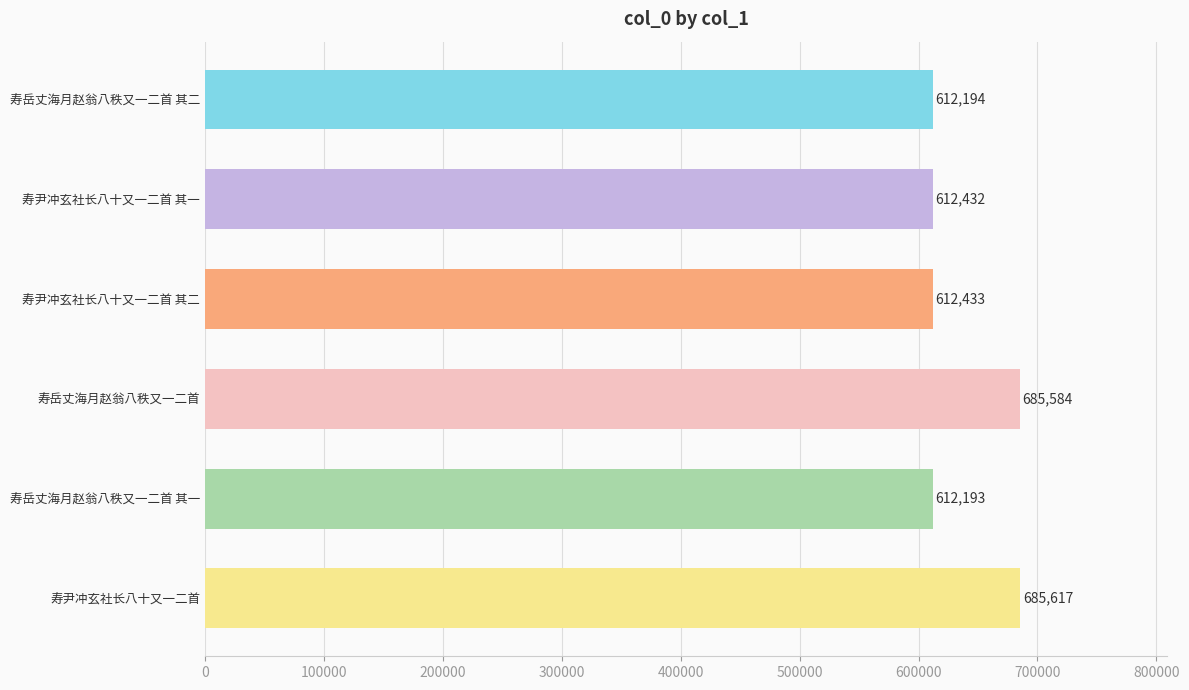

What value does the data have at 寿岳丈海月赵翁八秩又一二首 其一, to the nearest 10?

612190